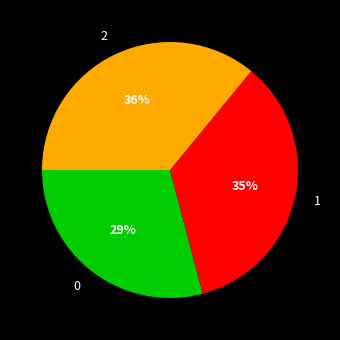

How many segments does this pie chart have?

3